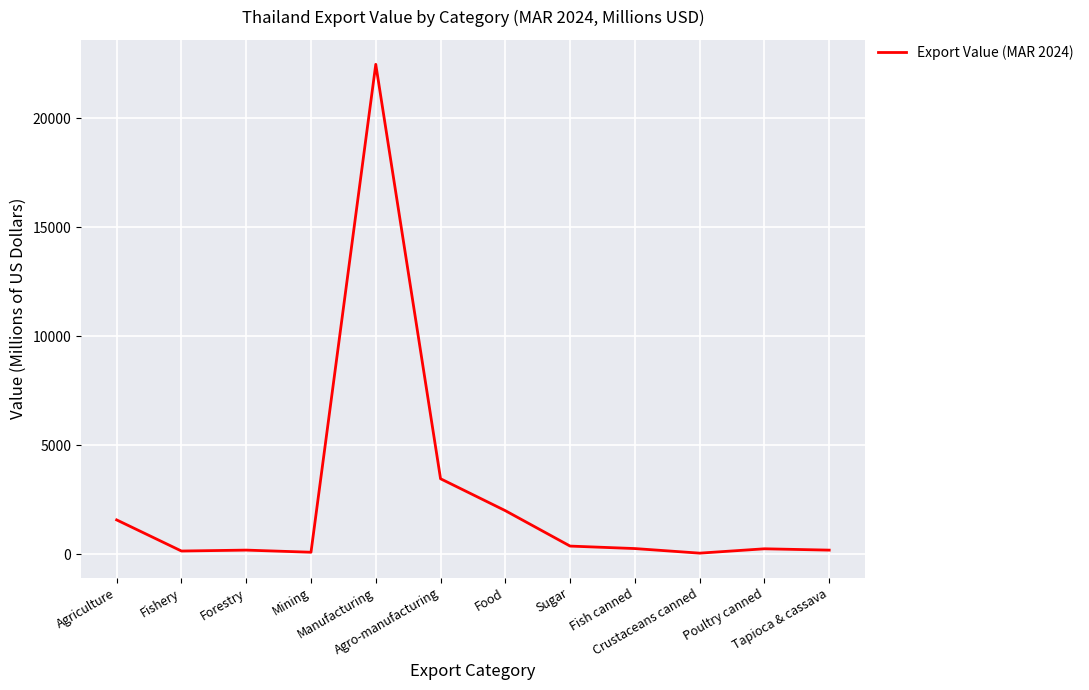

Which has a higher value, Sugar or Fishery?

Sugar